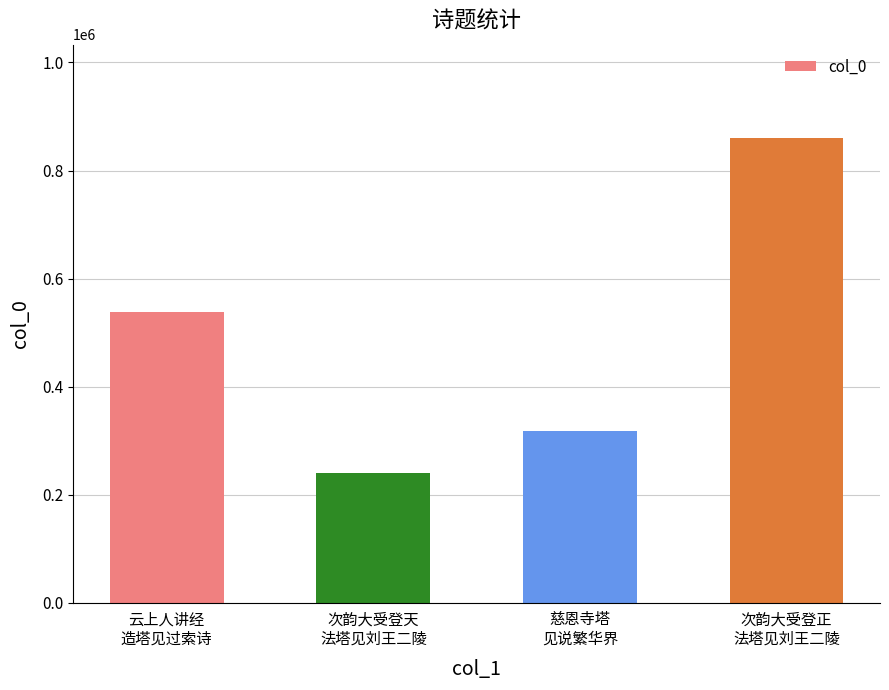

What is the sum of the values at 次韵大受登正
法塔见刘王二陵 and 云上人讲经
造塔见过索诗?

1399496